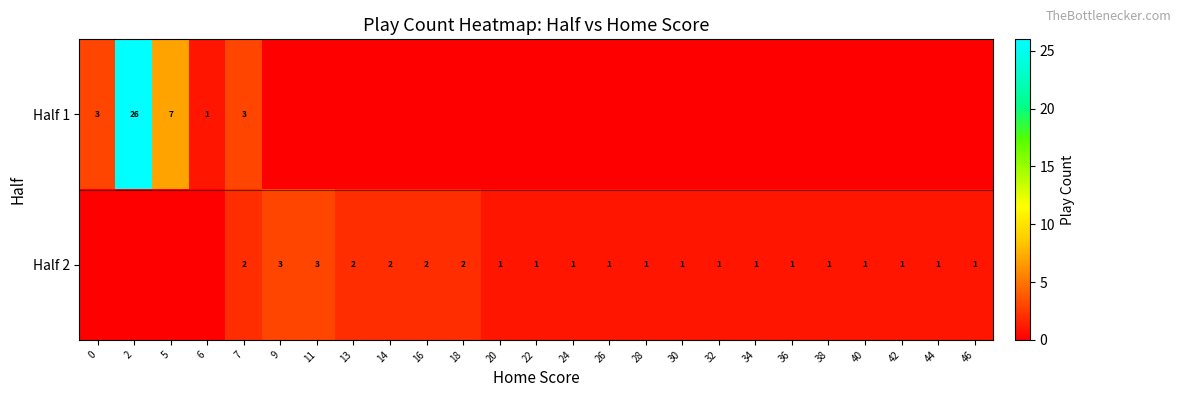

The Half 2 series shows 2 at 38. True or false?

False